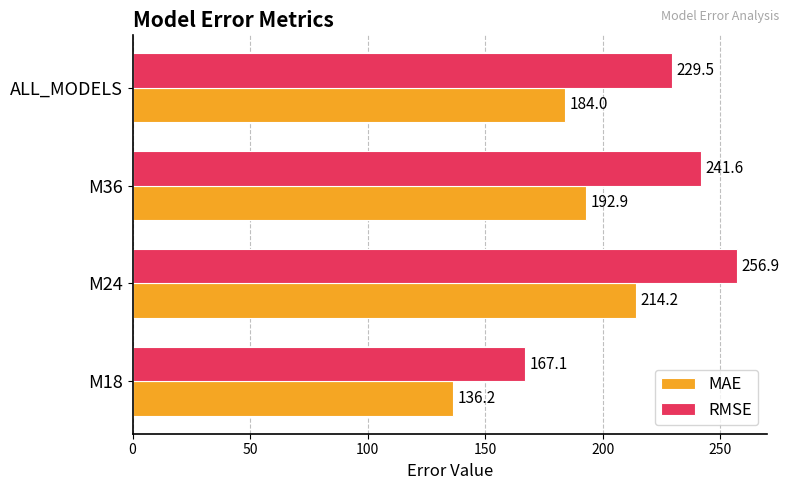

What is the average value of the RMSE series?

223.8